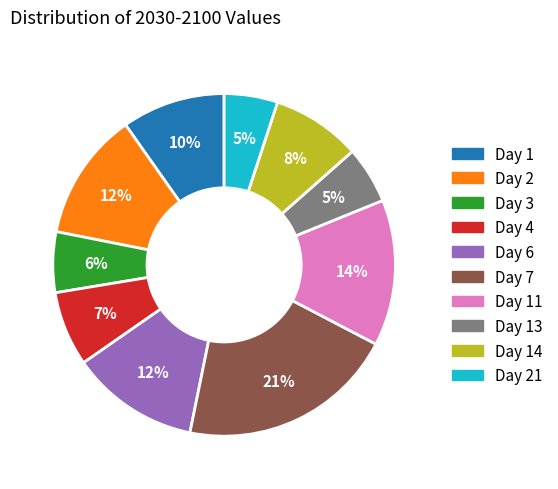

To the nearest percent, what is the average slice percentage?

10%